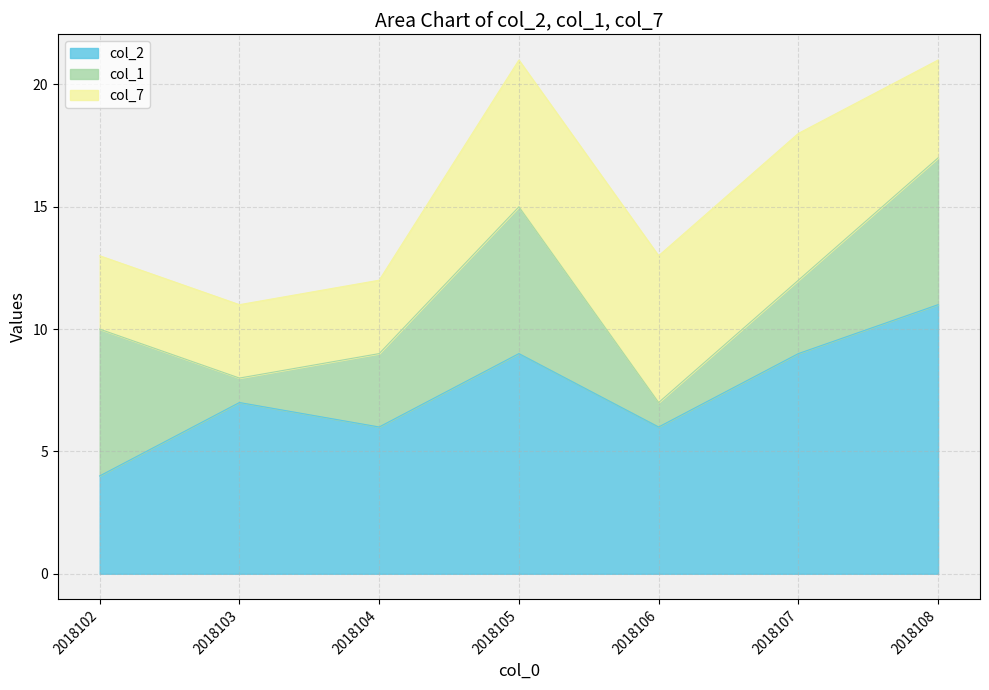

Between 2018102 and 2018107, which is larger?

2018107